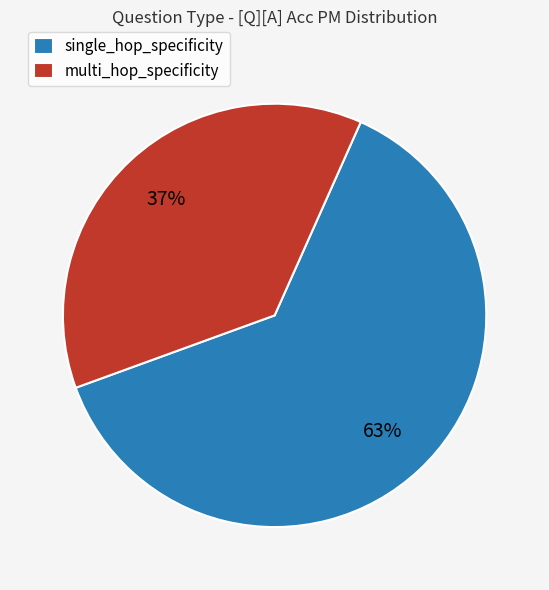

True or false: multi_hop_specificity accounts for 37% of the total.

True